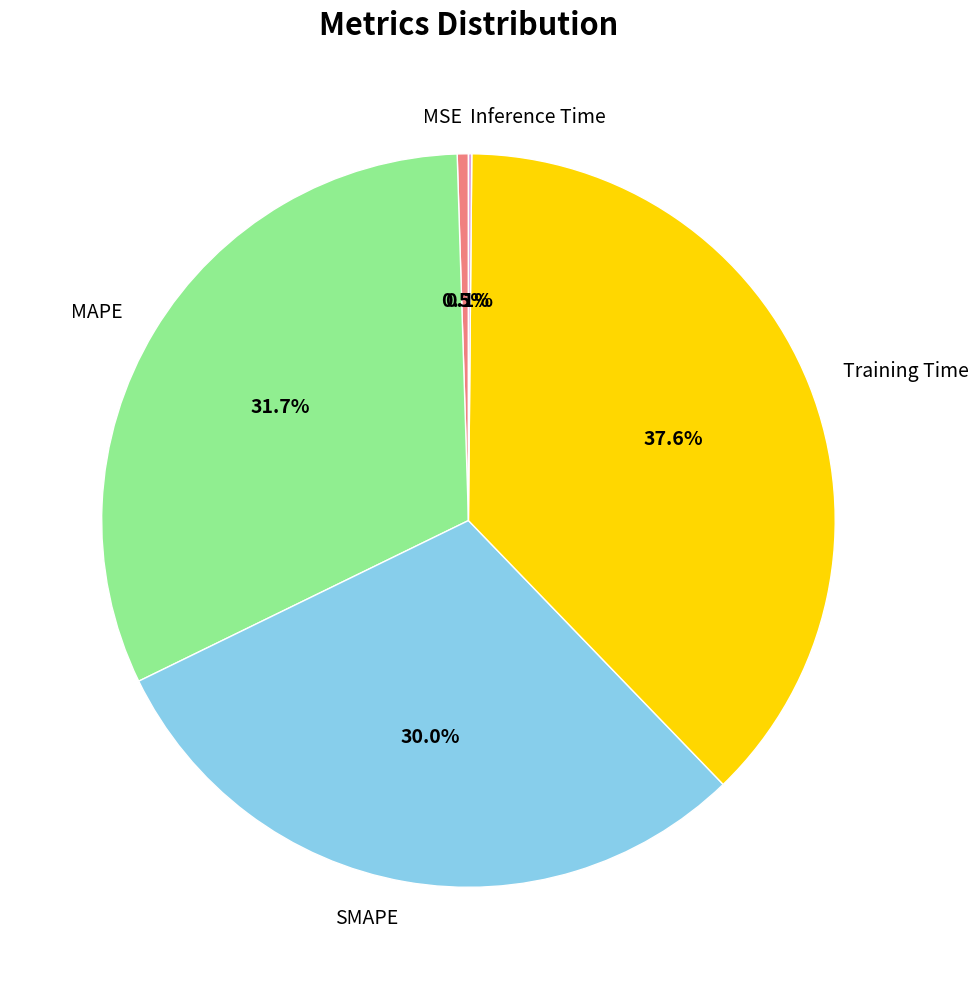

Is there any slice that represents more than half of the pie?

No